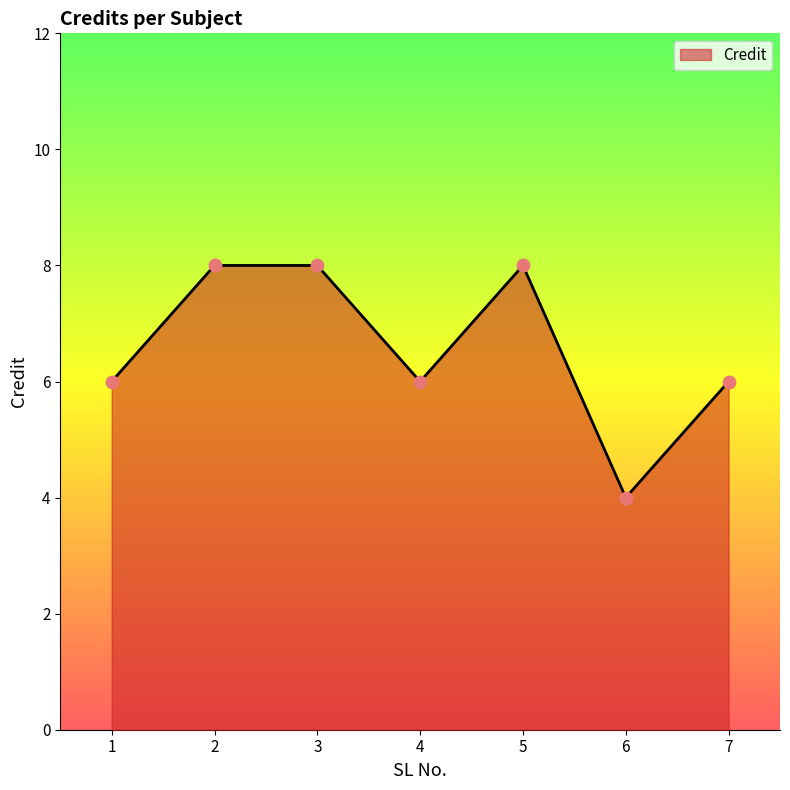

What is the change in value from 2 to 6?

-4